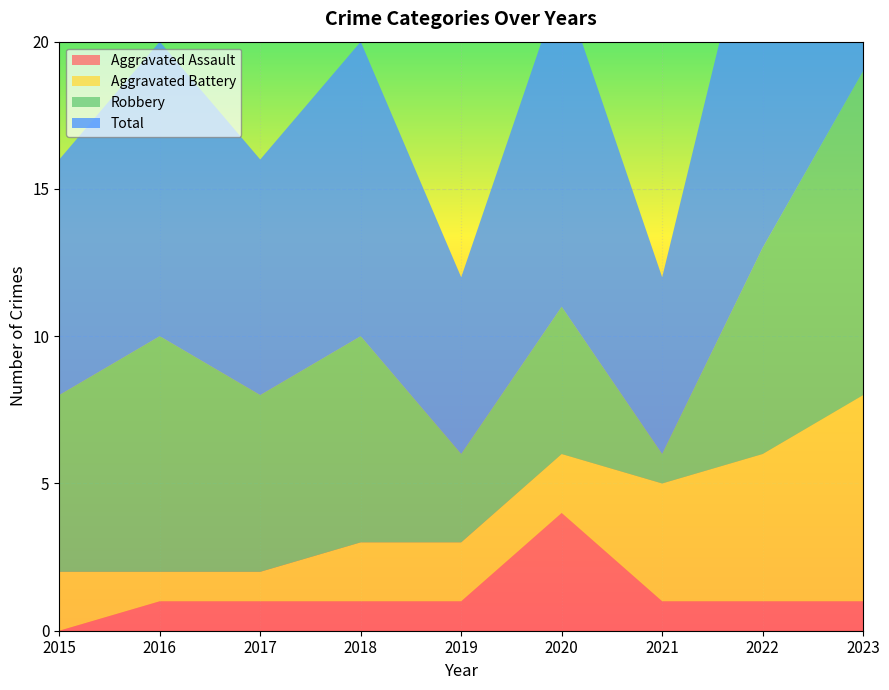

Reading right to left, what are all the values shown in this chart?

Aggravated Assault: 1	1	1	4	1	1	1	1	0
Aggravated Battery: 7	5	4	2	2	2	1	1	2
Robbery: 11	7	1	5	3	7	6	8	6
Total: 19	13	6	11	6	10	8	10	8